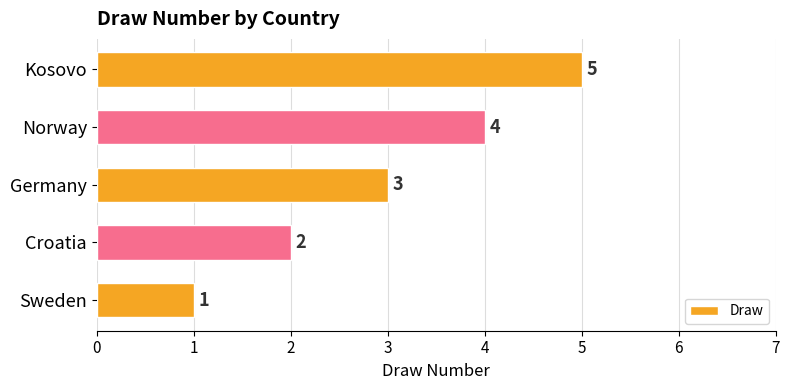

What is the average value?

3